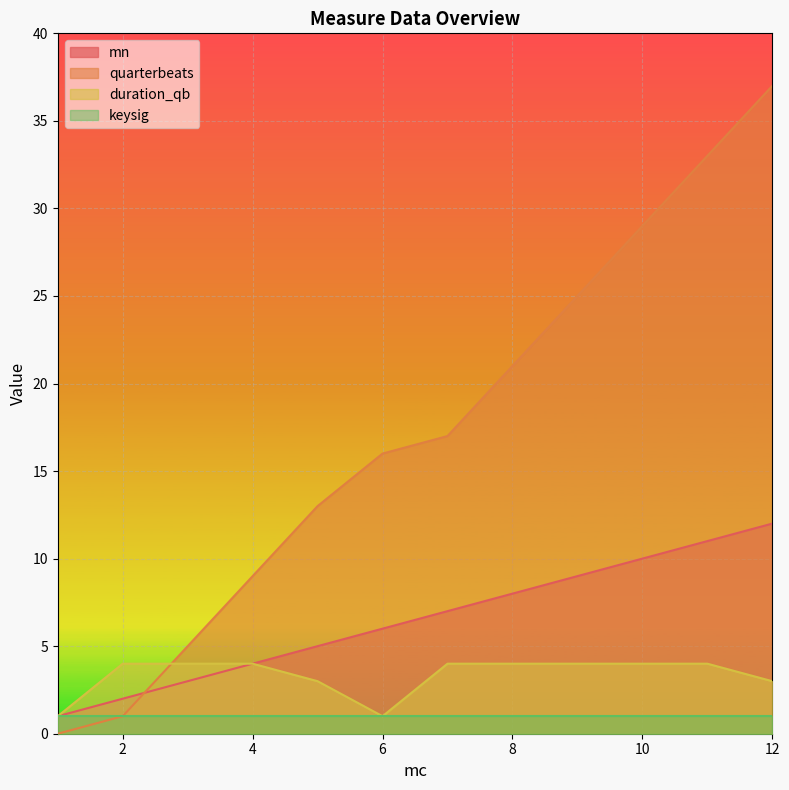

At which label does mn first exceed 7?

8